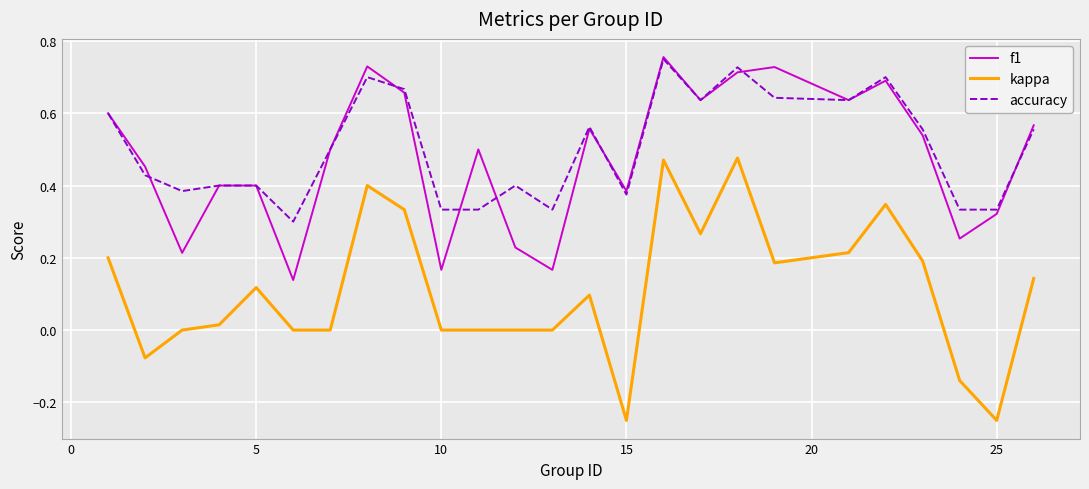

True or false: f1 and kappa intersect in this chart.

False